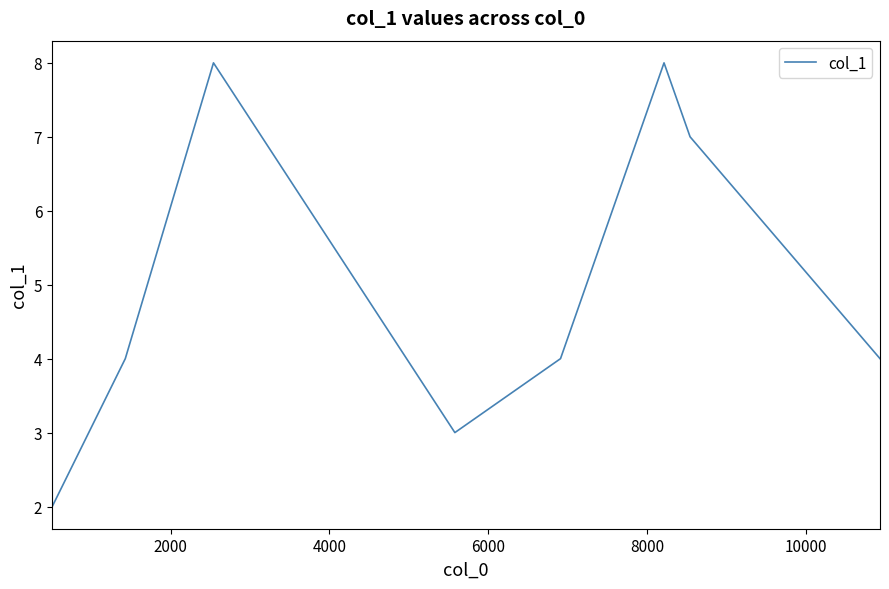

What is the difference between the maximum and minimum values?

6